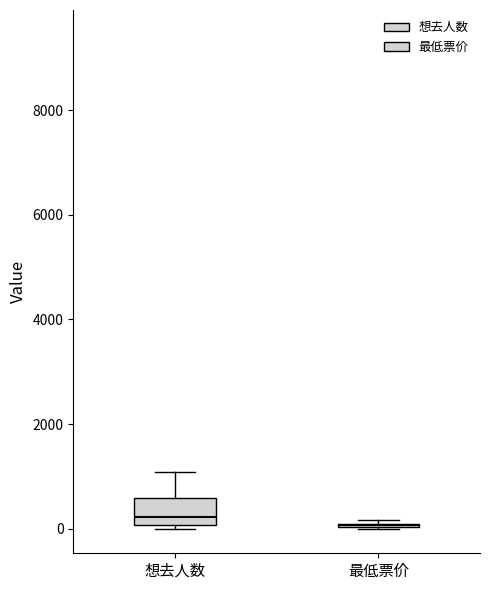

Comparing the boxes themselves (not the whiskers), which one is the tallest?

想去人数